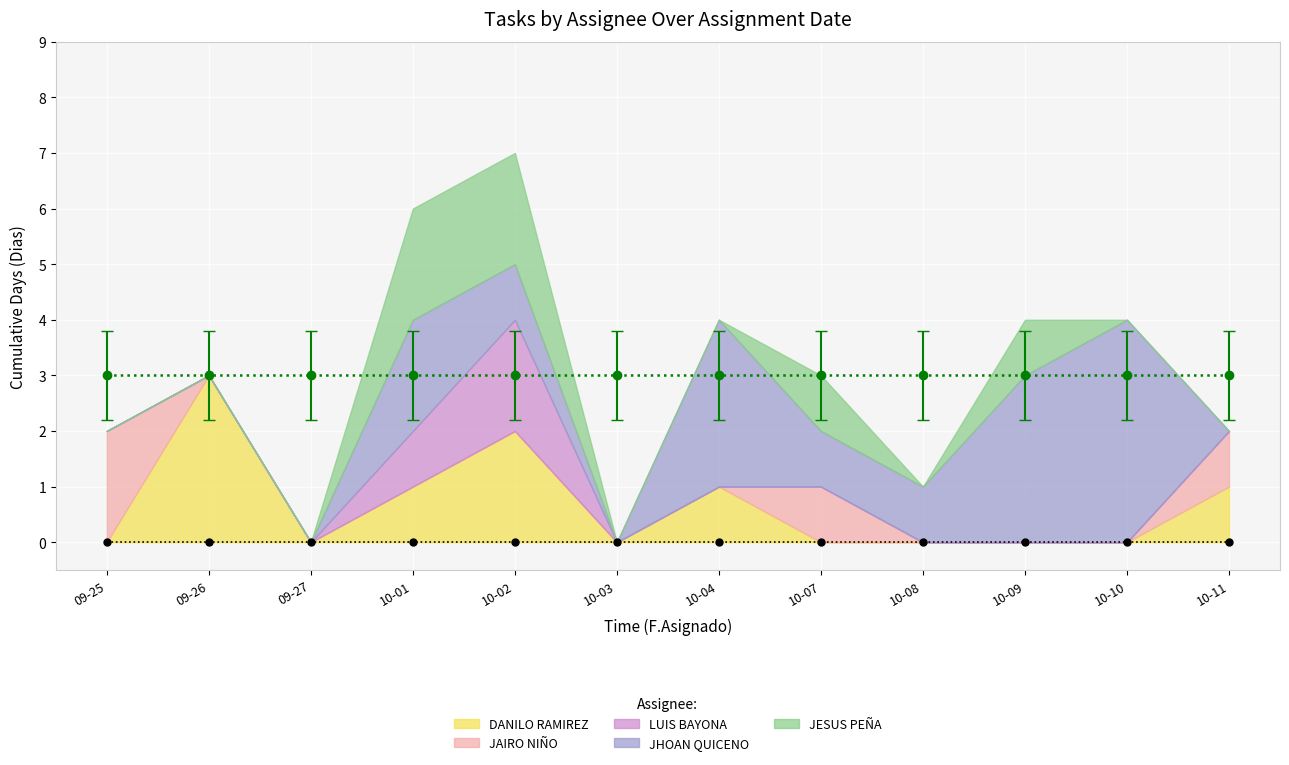

Read the JESUS PEÑA value at 2024-10-02.

2